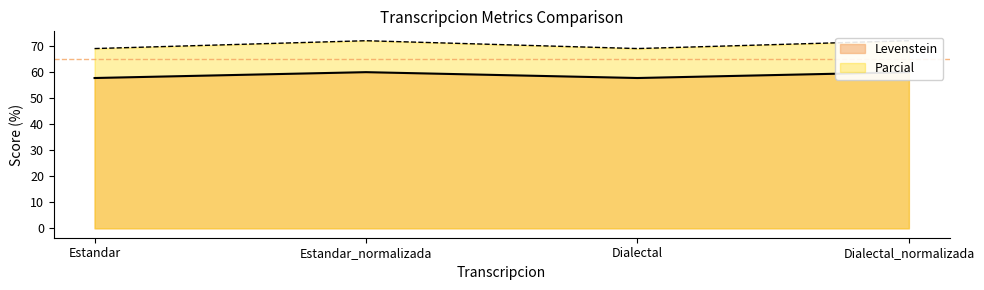

What is the difference between the second highest and minimum values in the Parcial series?

3.0